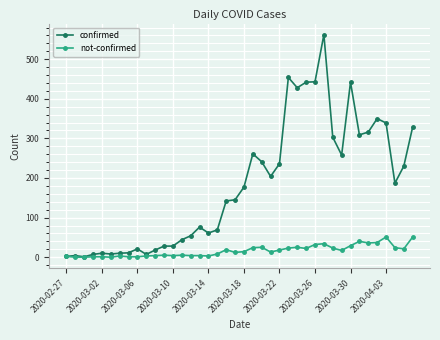

Which series has the largest range (max minus min)?

confirmed